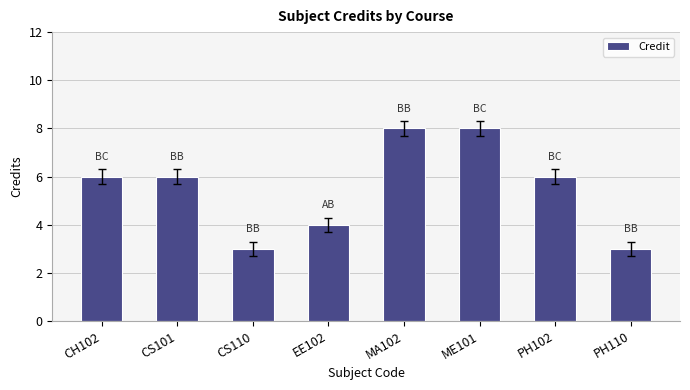

Read the value at PH102.

6